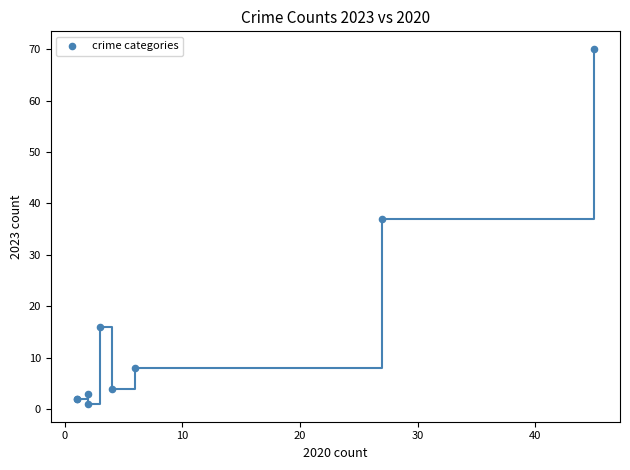

What Y value in the scatter plot is closest to 35?

37